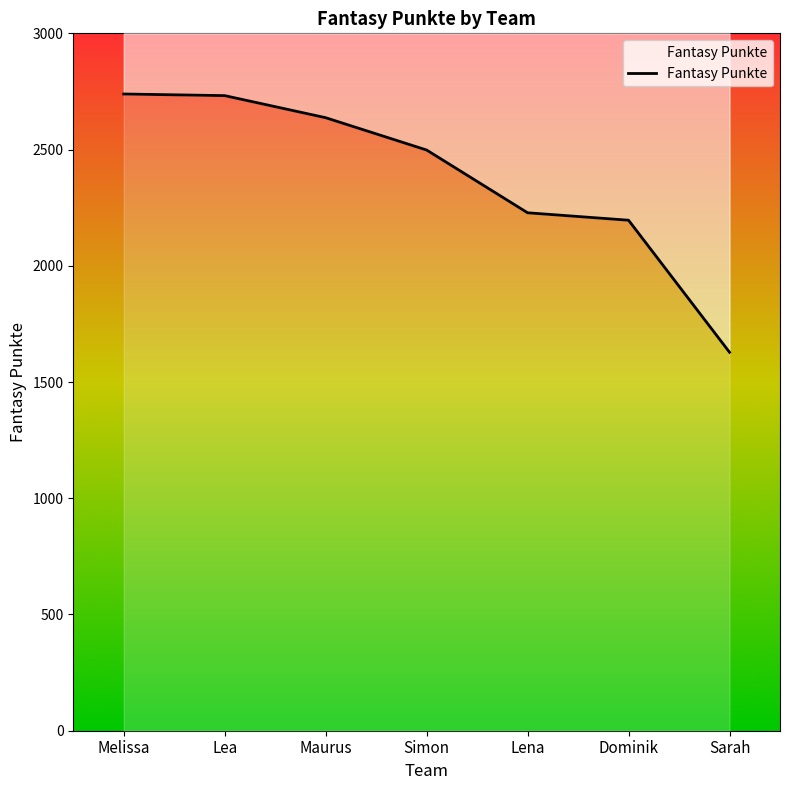

What is the sum of the values at Melissa and Simon?

5237